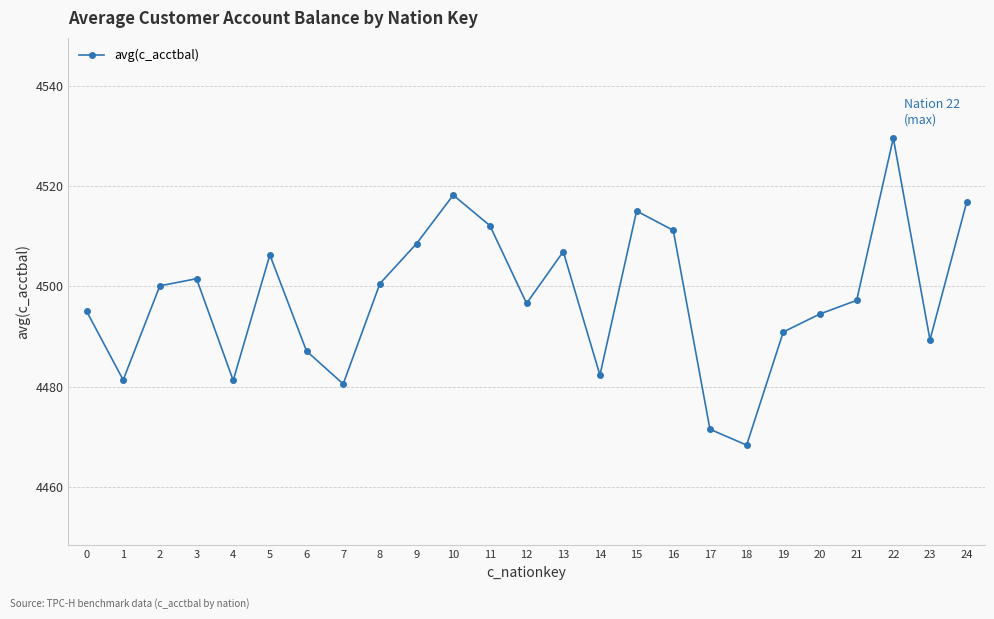

What is the ratio of the value at 20 to the value at 7?

1.0